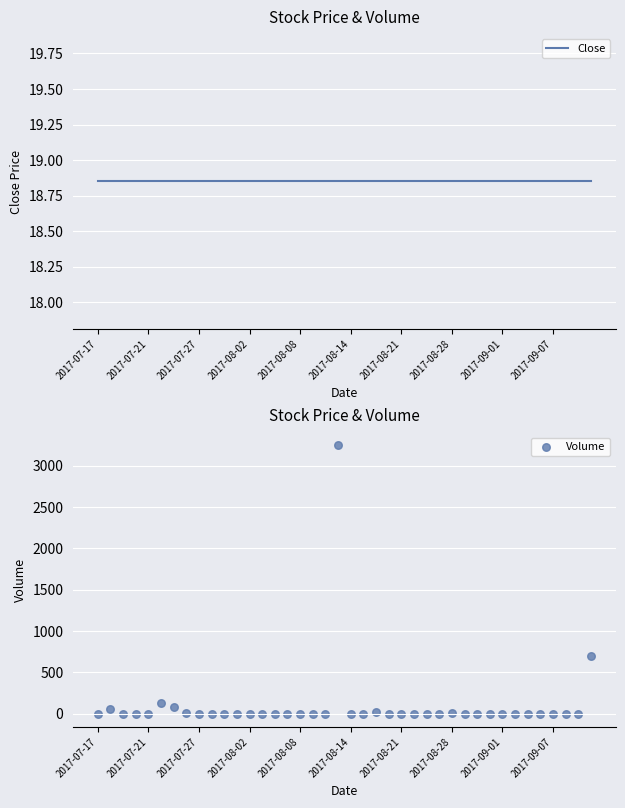

Which series contains the lowest Y value?

Volume